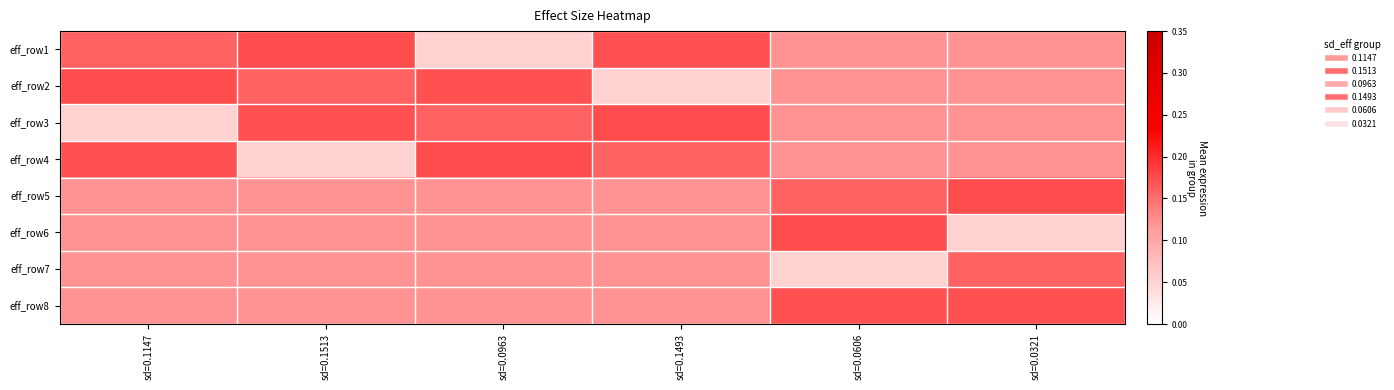

Reading left to right, transcribe all the data shown in this chart.

eff_row1: sd=0.1147=0.2	sd=0.1513=0.2	sd=0.0963=0.1	sd=0.1493=0.2	sd=0.0606=0.1	sd=0.0321=0.1
eff_row2: sd=0.1147=0.2	sd=0.1513=0.2	sd=0.0963=0.2	sd=0.1493=0.1	sd=0.0606=0.1	sd=0.0321=0.1
eff_row3: sd=0.1147=0.1	sd=0.1513=0.2	sd=0.0963=0.2	sd=0.1493=0.2	sd=0.0606=0.1	sd=0.0321=0.1
eff_row4: sd=0.1147=0.2	sd=0.1513=0.1	sd=0.0963=0.2	sd=0.1493=0.2	sd=0.0606=0.1	sd=0.0321=0.1
eff_row5: sd=0.1147=0.1	sd=0.1513=0.1	sd=0.0963=0.1	sd=0.1493=0.1	sd=0.0606=0.2	sd=0.0321=0.2
eff_row6: sd=0.1147=0.1	sd=0.1513=0.1	sd=0.0963=0.1	sd=0.1493=0.1	sd=0.0606=0.2	sd=0.0321=0.1
eff_row7: sd=0.1147=0.1	sd=0.1513=0.1	sd=0.0963=0.1	sd=0.1493=0.1	sd=0.0606=0.1	sd=0.0321=0.2
eff_row8: sd=0.1147=0.1	sd=0.1513=0.1	sd=0.0963=0.1	sd=0.1493=0.1	sd=0.0606=0.2	sd=0.0321=0.2